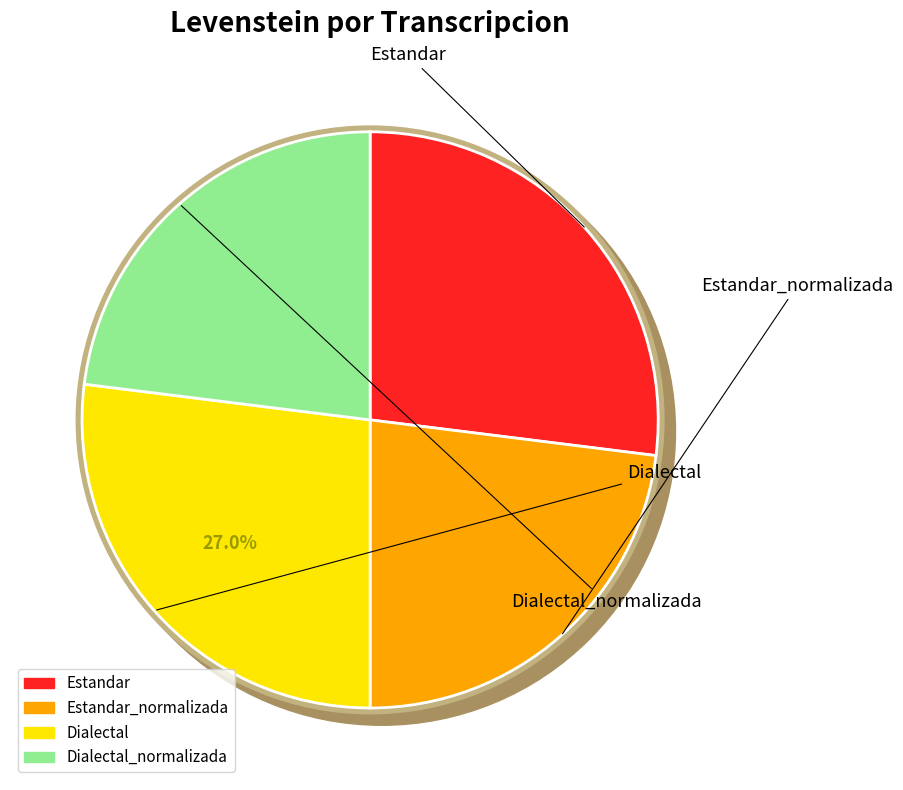

Does Estandar account for over 50% of the chart?

No